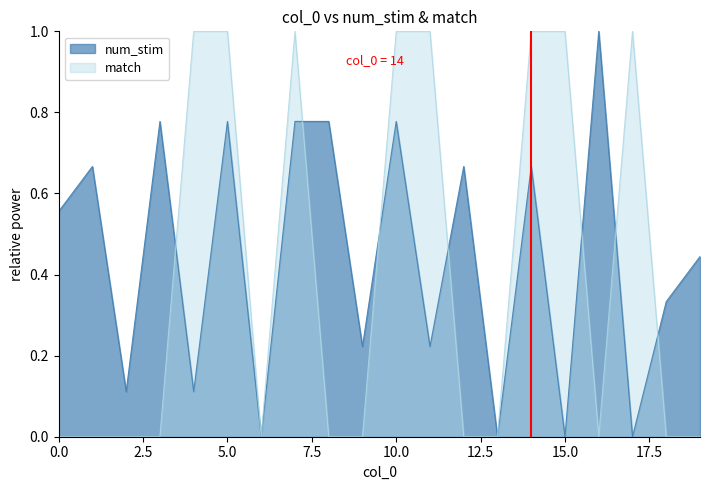

True or false: match has a value of 0.0 at 12.

True